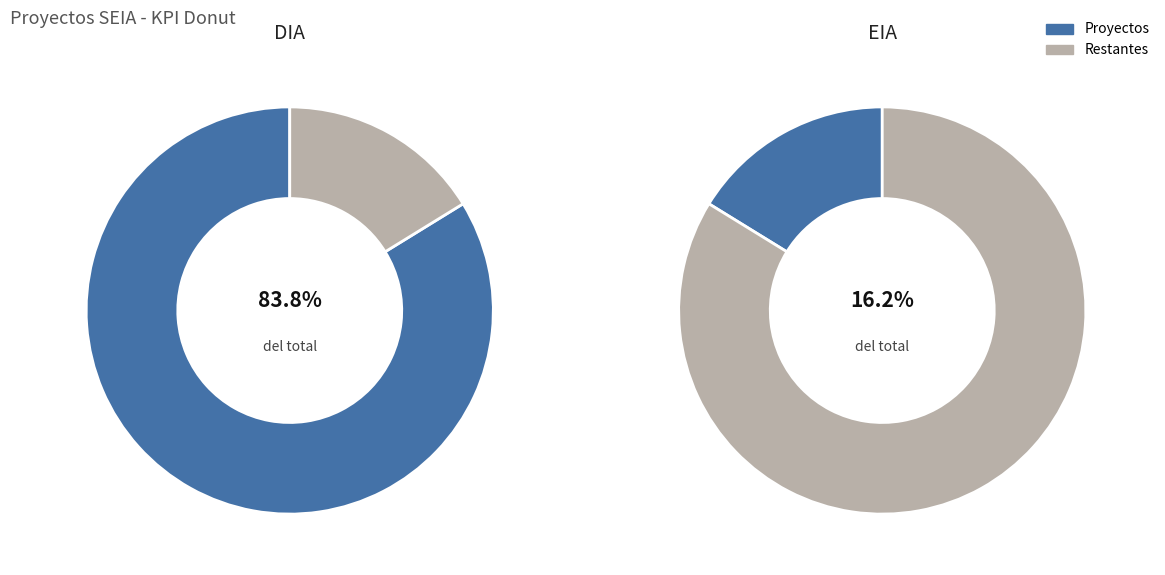

Does any single category account for the majority?

Yes